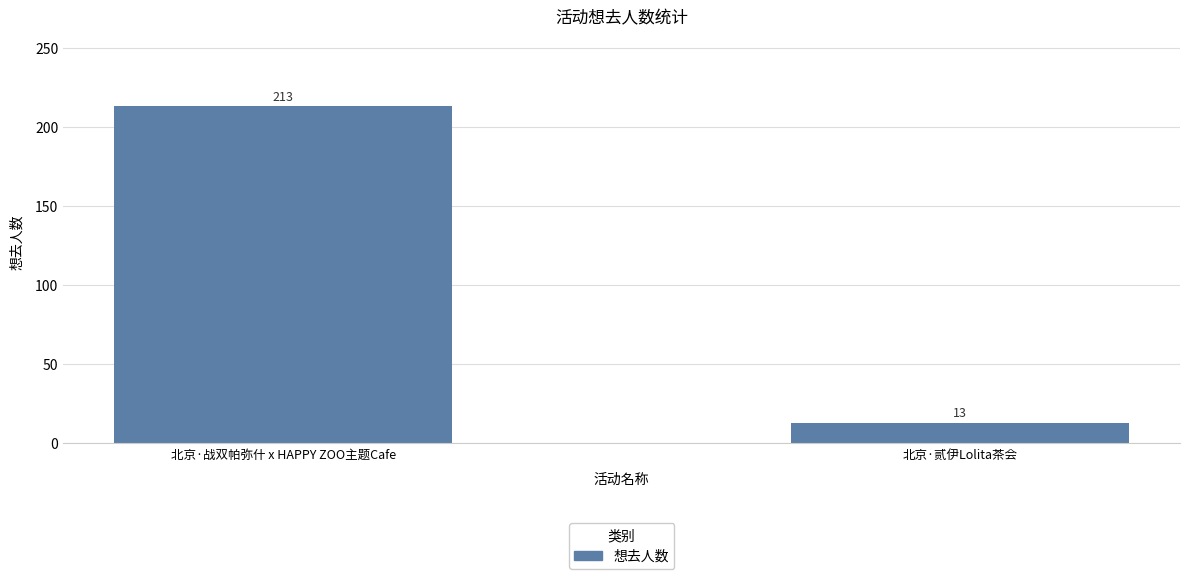

What is the difference between the maximum and minimum values?

200